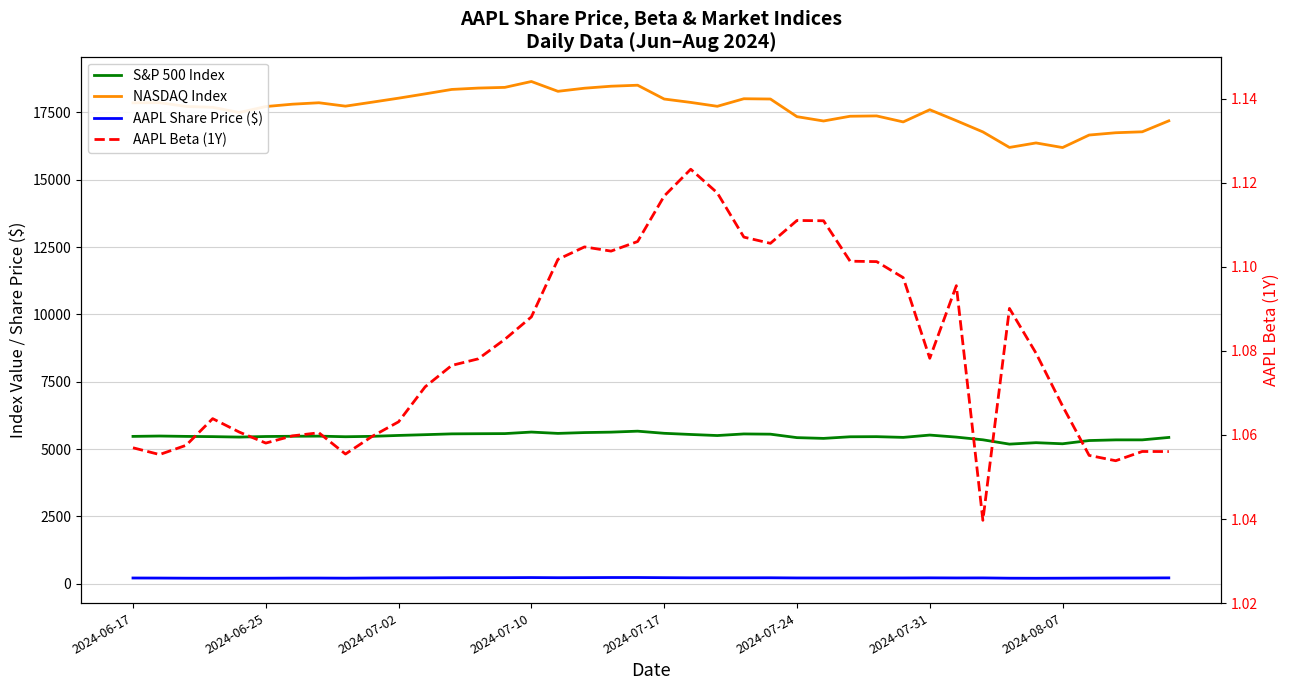

True or false: S&P 500 Index has more than 0 points higher than both neighbors.

True